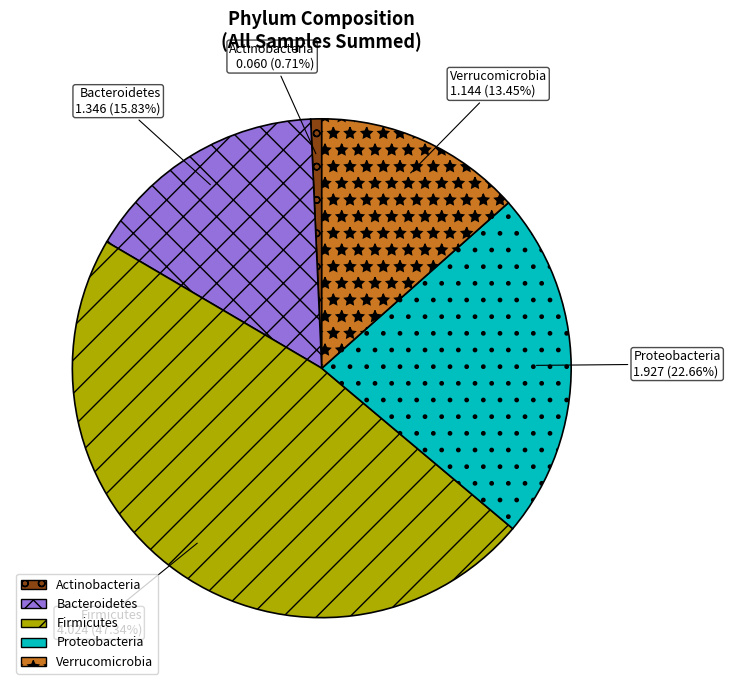

Is there a majority slice in this chart?

No